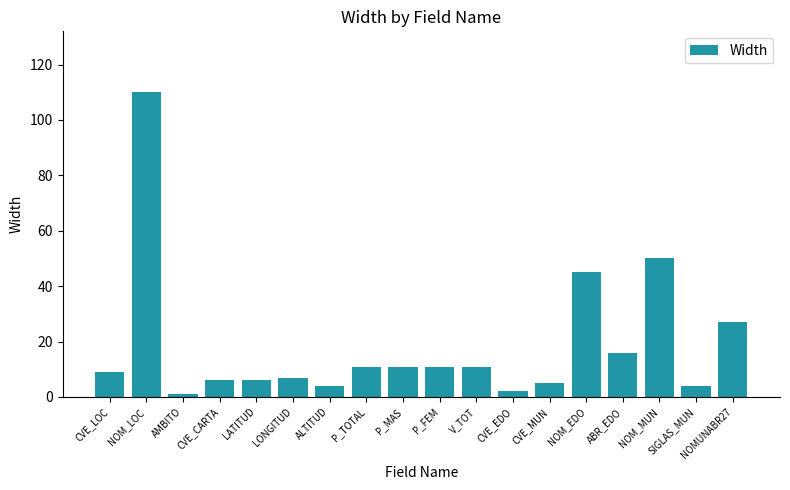

At which label is the value closest to 55?

NOM_MUN